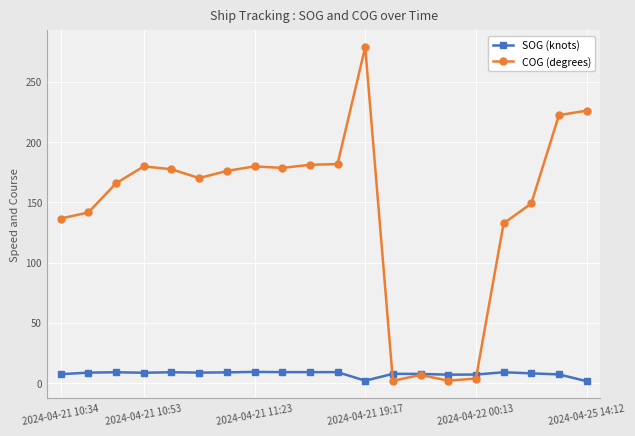

What is the lowest value of the SOG (knots) series?

1.6